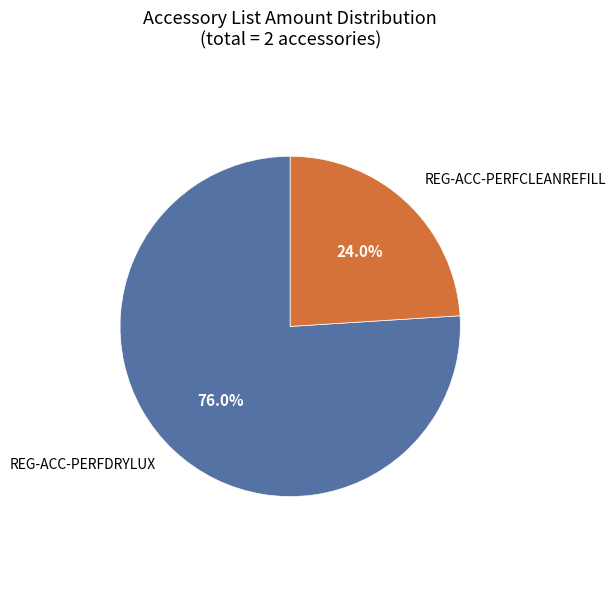

To the nearest percent, what is the difference between the largest and smallest slice percentages?

52%